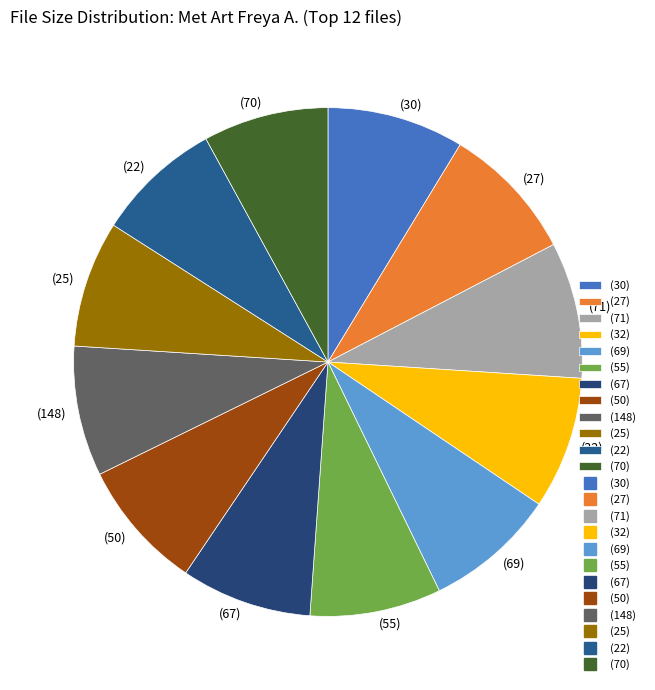

Is the sum of (32) and (70) greater than half?

No